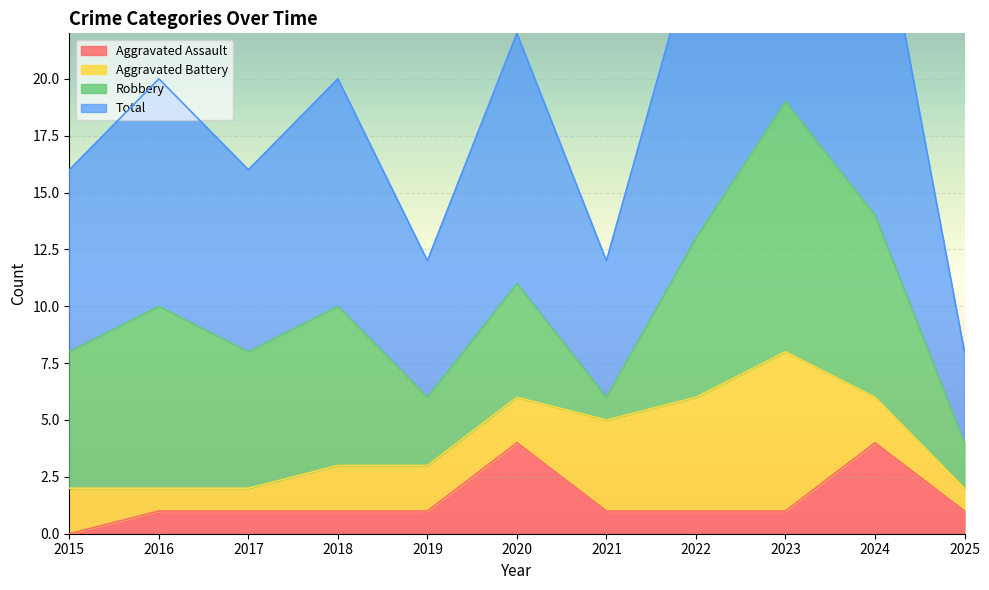

True or false: Aggravated Assault has more than 0 interior local peaks.

True